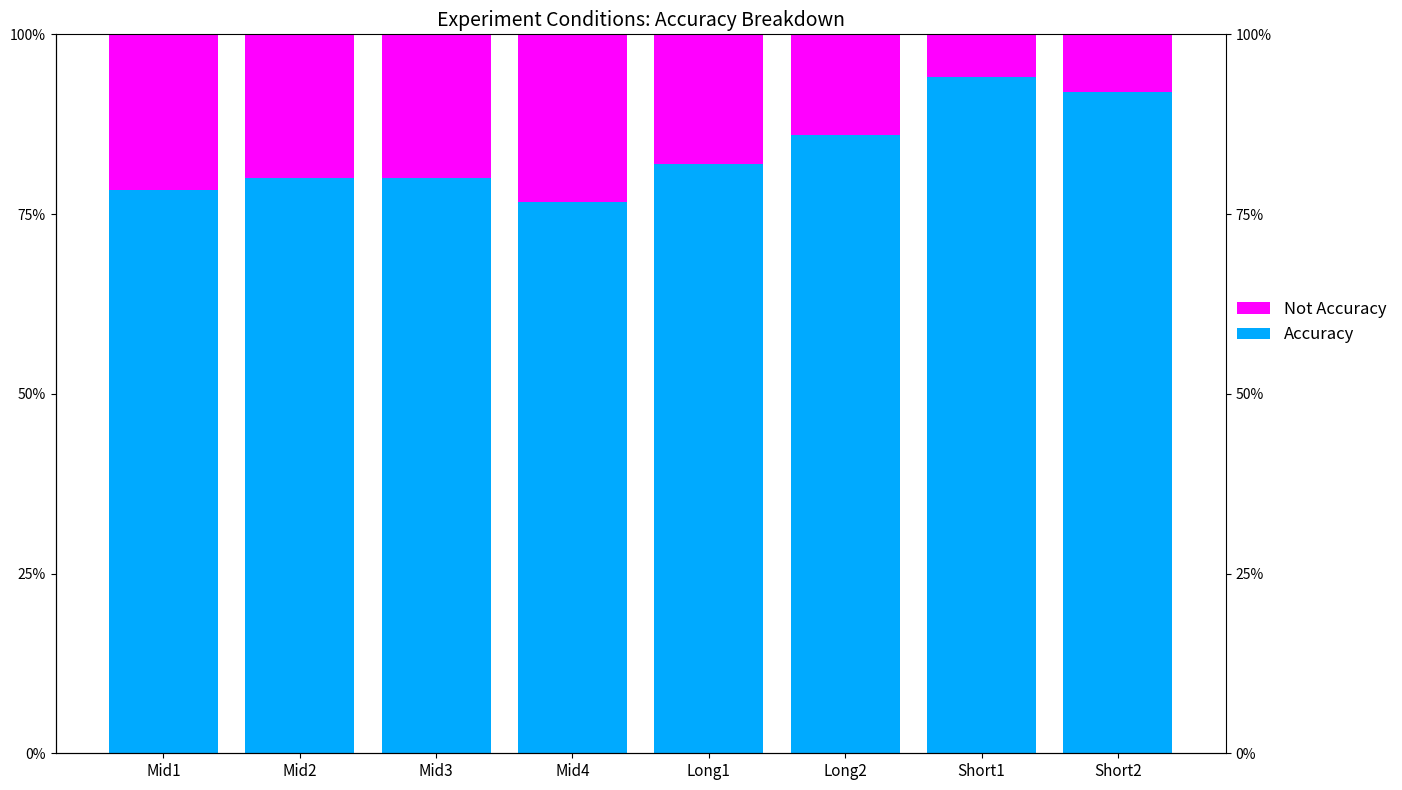

Reading right to left, extract all data points from this chart.

Not Accuracy: Short2=0.1	Short1=0.1	Long2=0.1	Long1=0.2	Mid4=0.2	Mid3=0.2	Mid2=0.2	Mid1=0.2
Accuracy: Short2=0.9	Short1=0.9	Long2=0.9	Long1=0.8	Mid4=0.8	Mid3=0.8	Mid2=0.8	Mid1=0.8